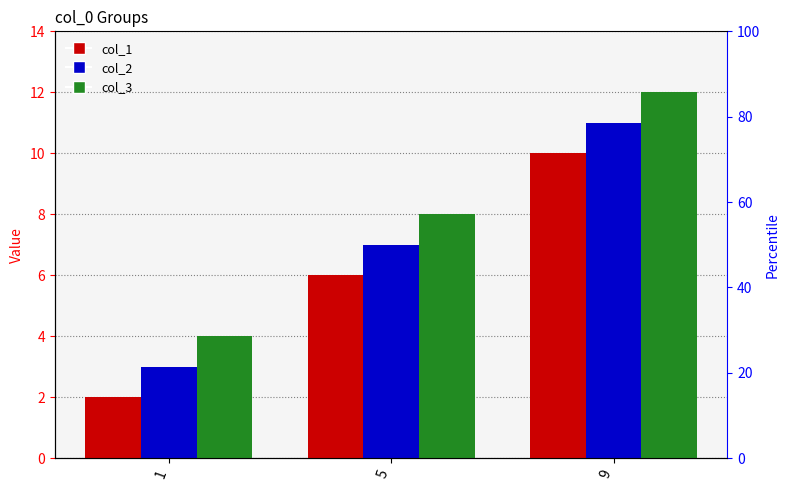

What is the smallest value displayed?

2